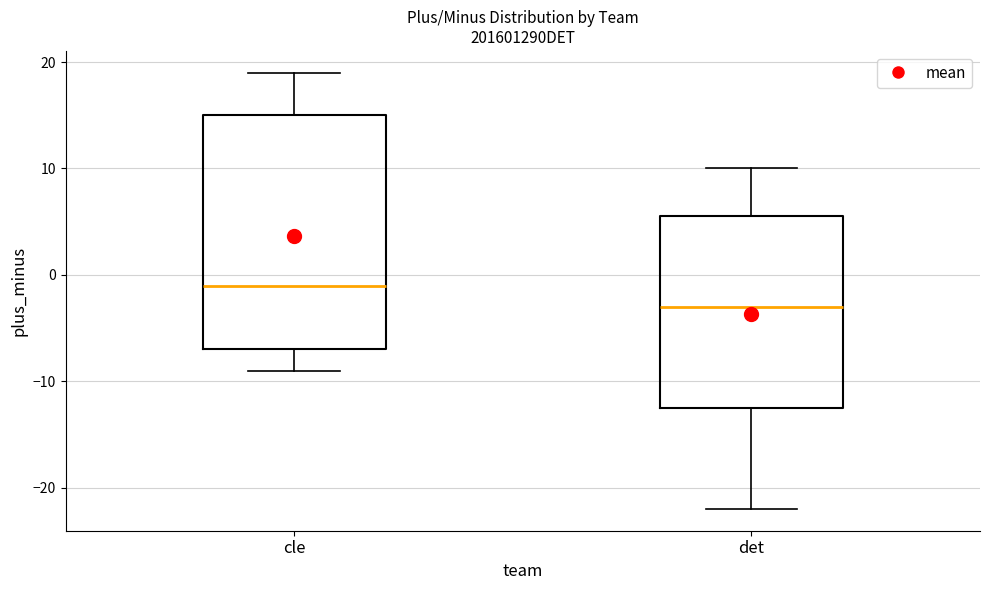

Reading left to right, transcribe this box plot: for each box, give where its median line is, the range the box spans, and where its two whiskers end, as read against the y-axis. The values are not printed on the chart, so give them approximately, as read against the axis.

cle: median -1, box -7 to 15, whiskers -9 to 19
det: median -3, box -12 to 6, whiskers -22 to 10